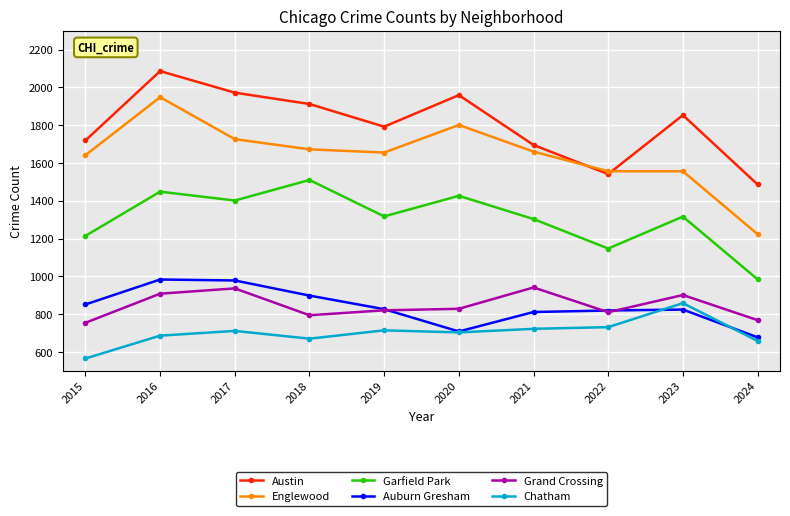

What is the difference between the maximum and second lowest values in the Auburn Gresham series?

275